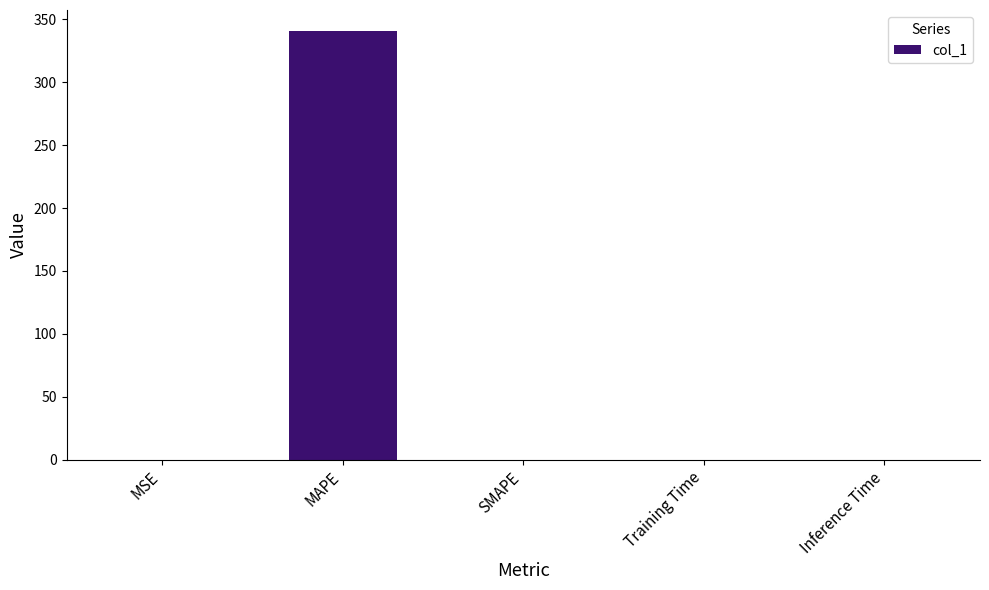

What is the change in value from MAPE to SMAPE?

-340.4